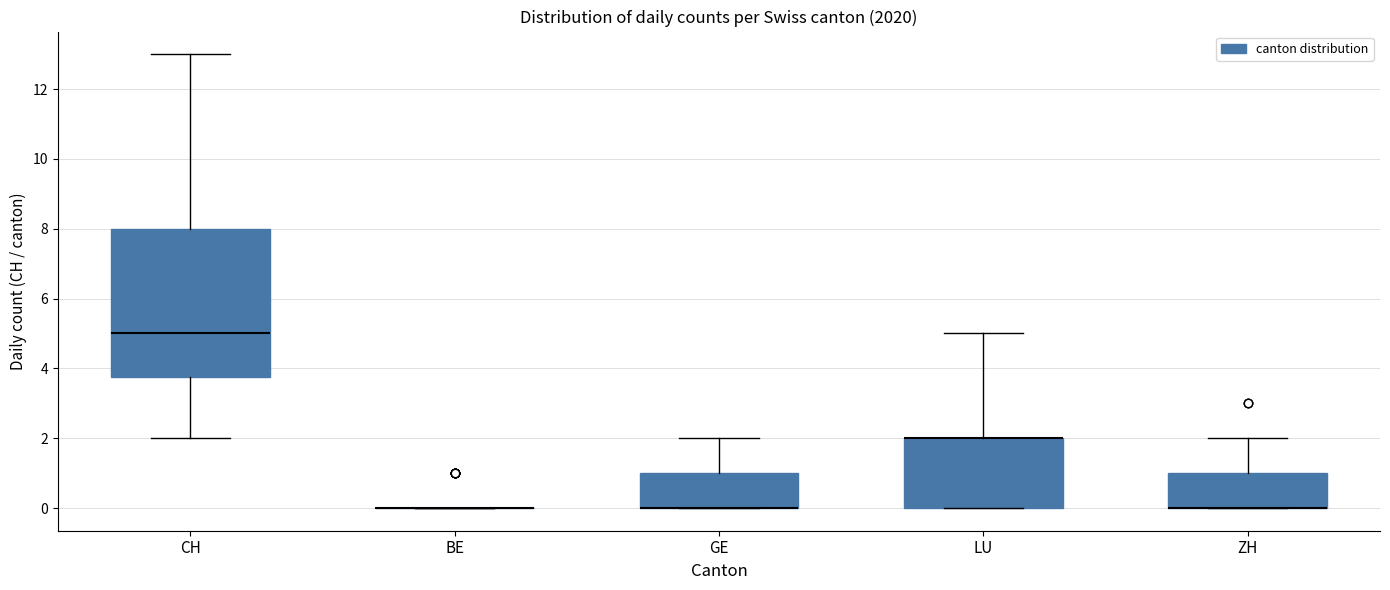

Comparing the boxes themselves (not the whiskers), which one is the tallest?

CH